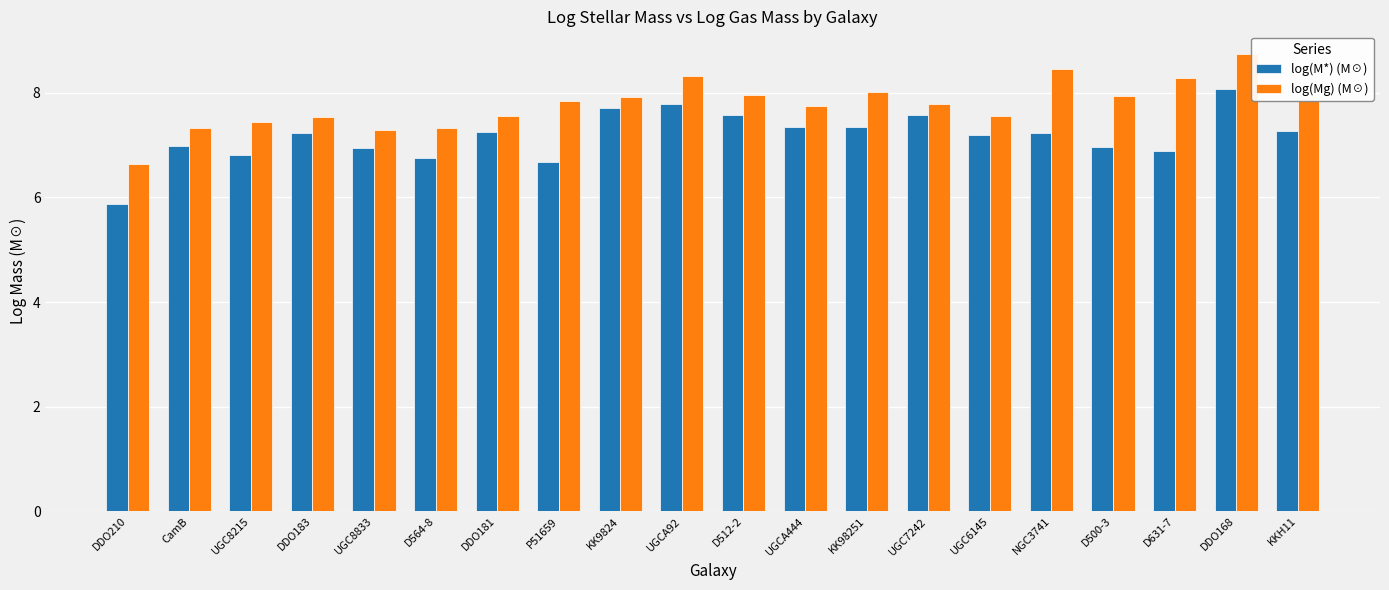

At which category is the sum across all series the highest?

DDO168